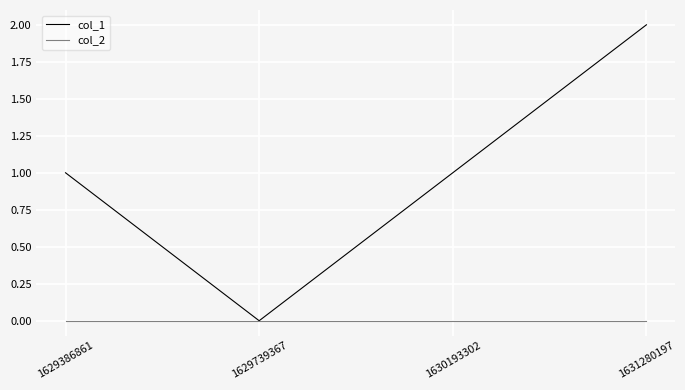

Which series has the largest range (max minus min)?

col_1